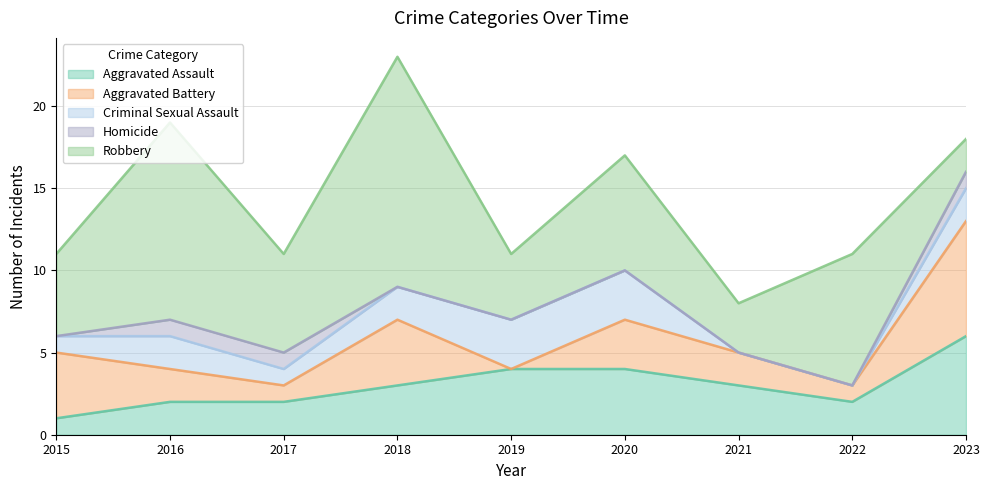

What is the value of the Aggravated Battery point at the 6th from the left?

3